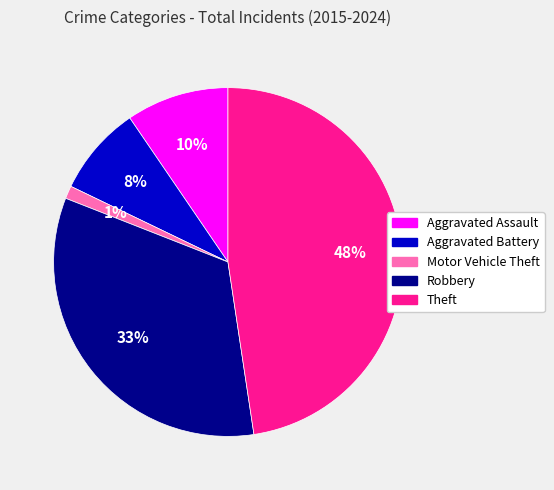

Which slice is the largest?

Theft